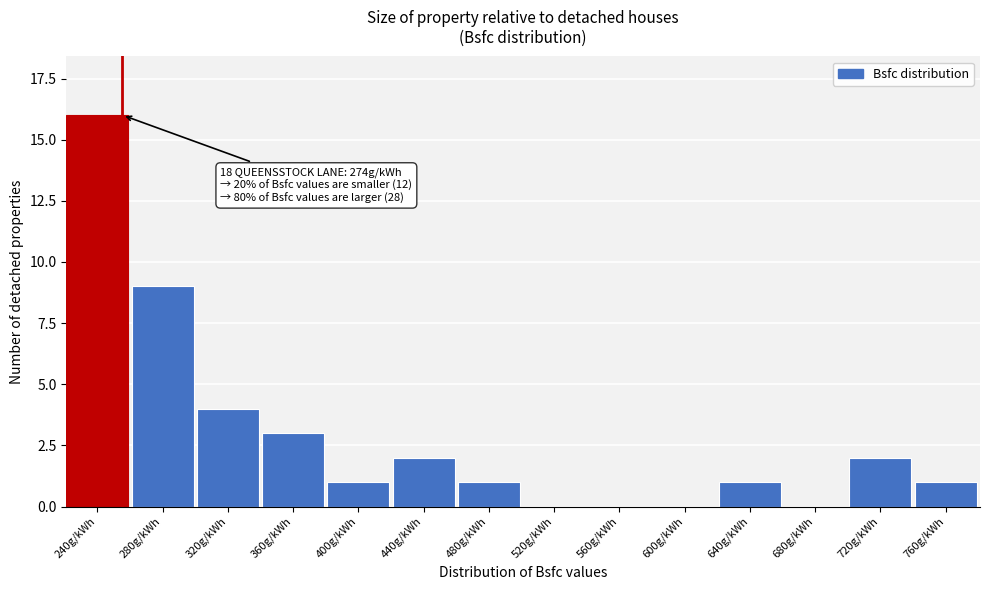

Reading left to right, extract all data points from this chart.

240g/kWh=16	280g/kWh=9	320g/kWh=4	360g/kWh=3	400g/kWh=1	440g/kWh=2	480g/kWh=1	520g/kWh=0	560g/kWh=0	600g/kWh=0	640g/kWh=1	680g/kWh=0	720g/kWh=2	760g/kWh=1